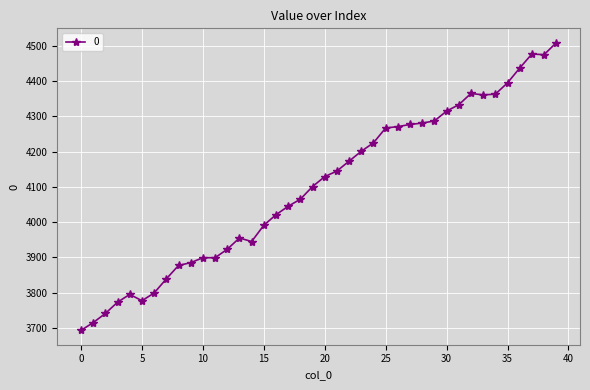

How many data points does each series have?

40